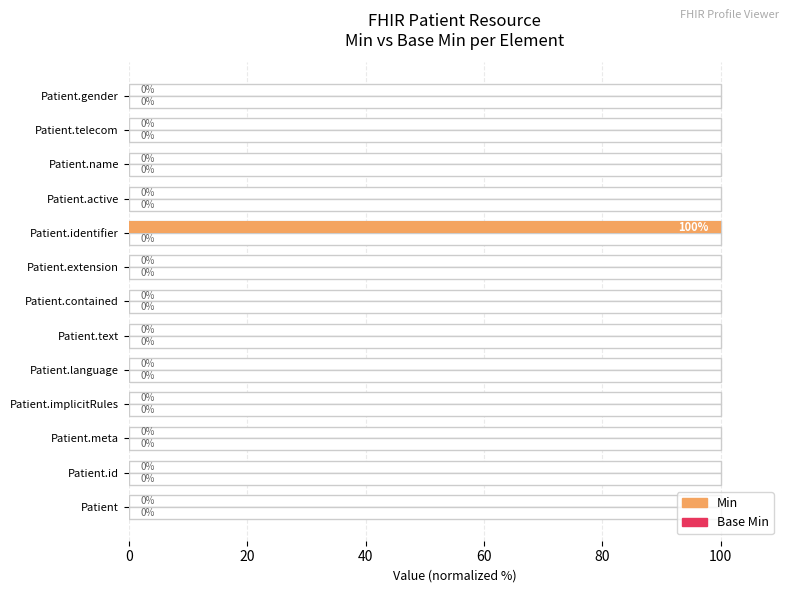

What are all the series names shown in the legend?

Min, Base Min